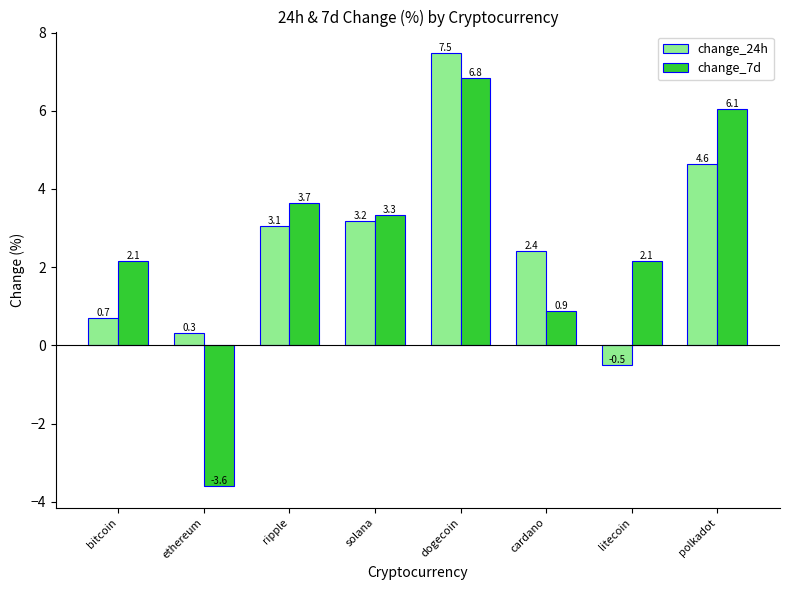

Read the change_7d value at bitcoin.

2.1